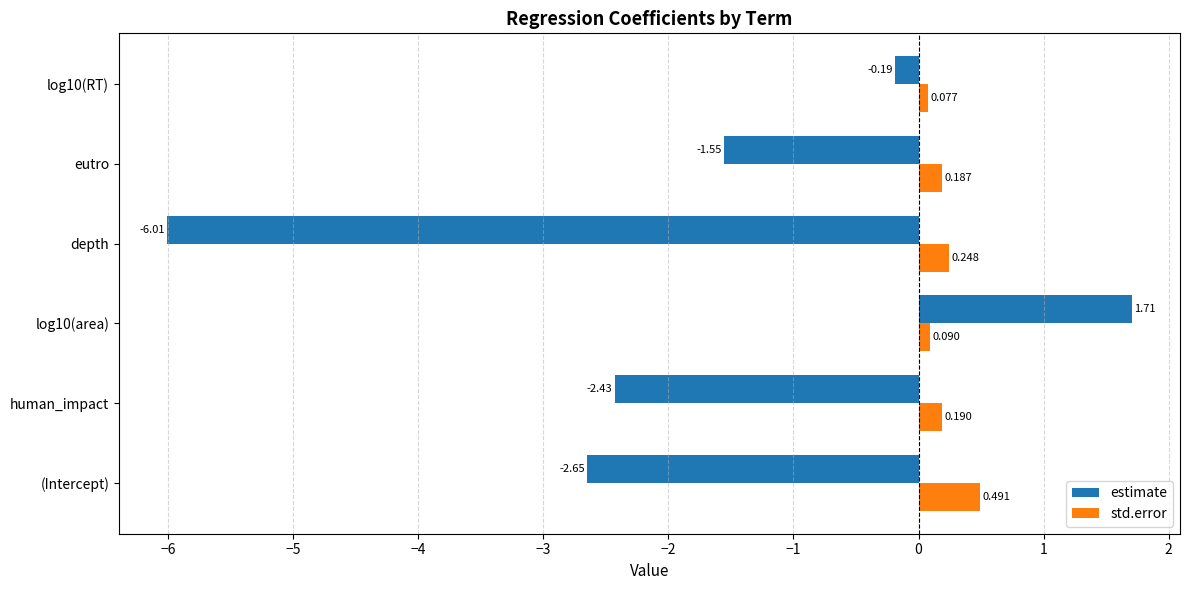

Which series has the largest range (max minus min)?

estimate